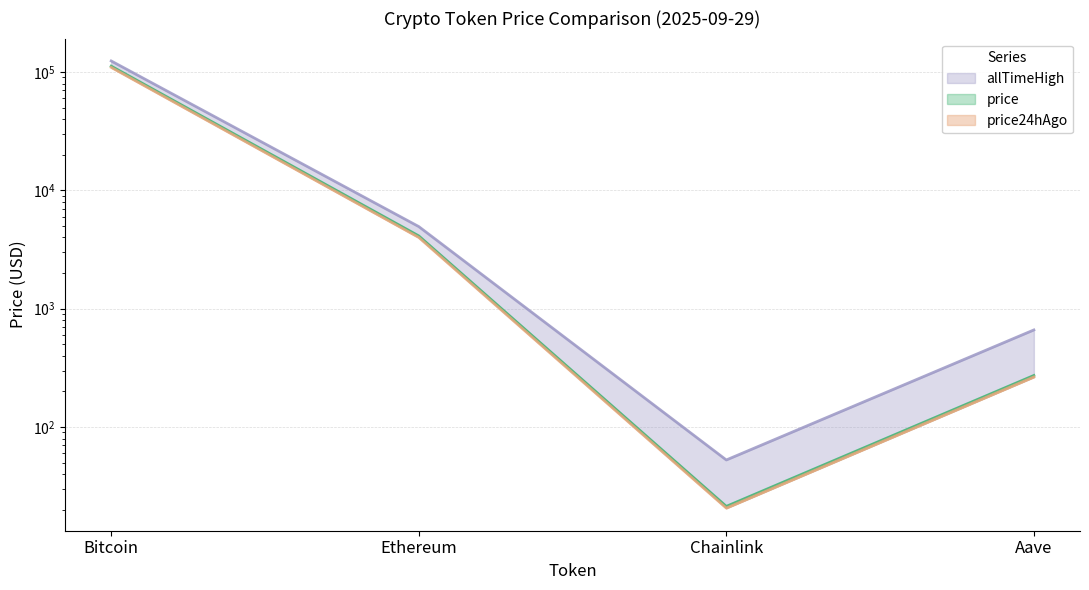

Reading left to right, what are all the values shown in this chart?

price: Bitcoin=112197.0	Ethereum=4124.8	Chainlink=21.4	Aave=272.8
price24hAgo: Bitcoin=109546.0	Ethereum=4004.3	Chainlink=20.7	Aave=264.8
allTimeHigh: Bitcoin=124128.0	Ethereum=4946.1	Chainlink=52.7	Aave=661.7